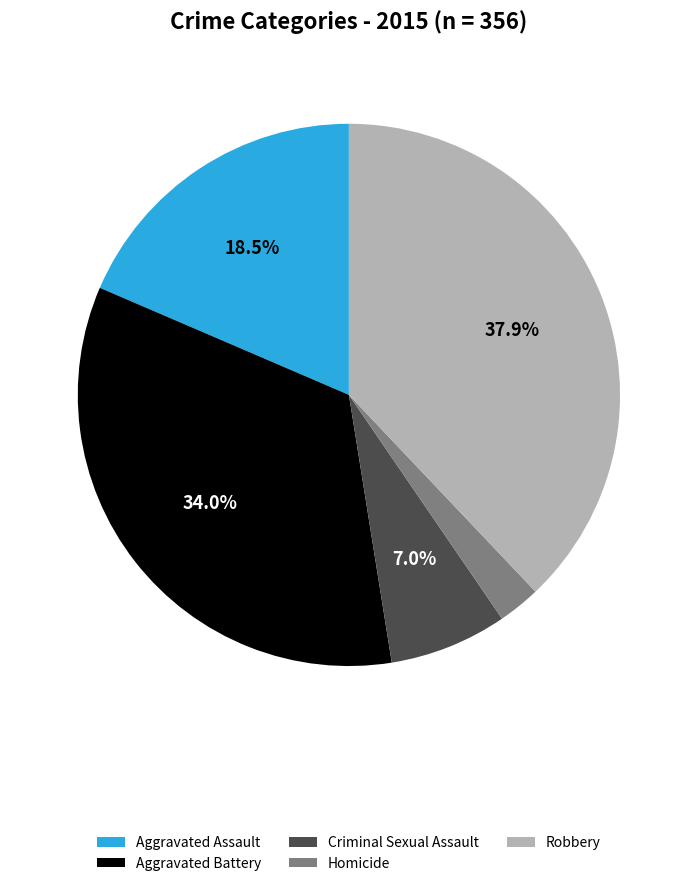

Which slice is the smallest?

Homicide